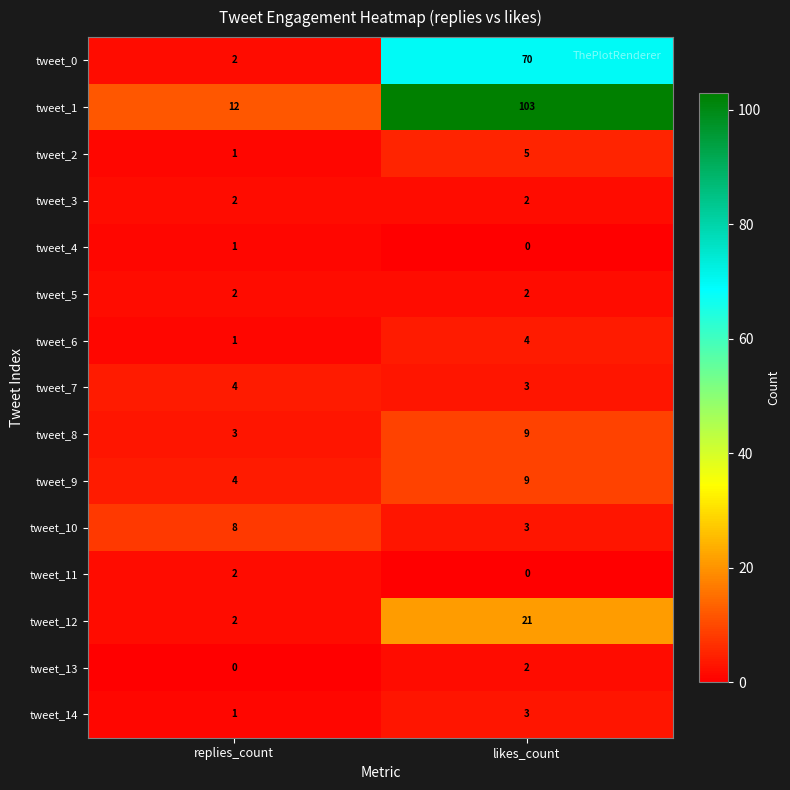

What is the difference between the tweet_12 values at likes_count and replies_count?

19